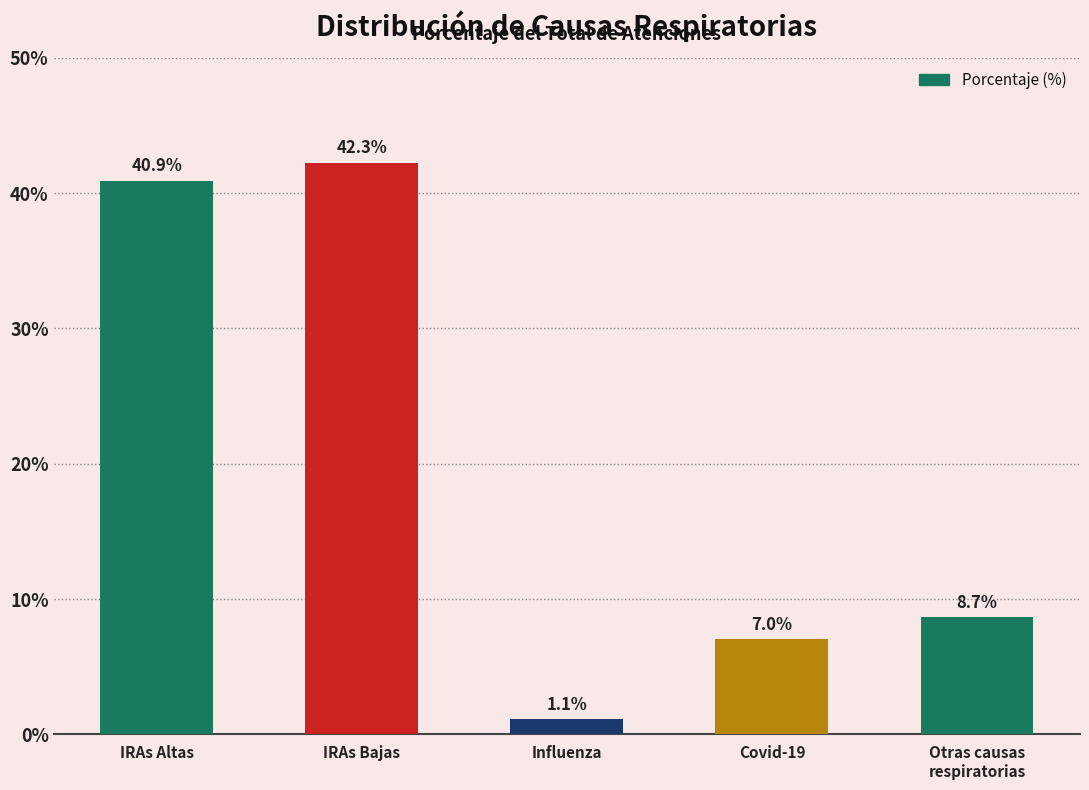

What is the approximate value at Influenza?

1.1